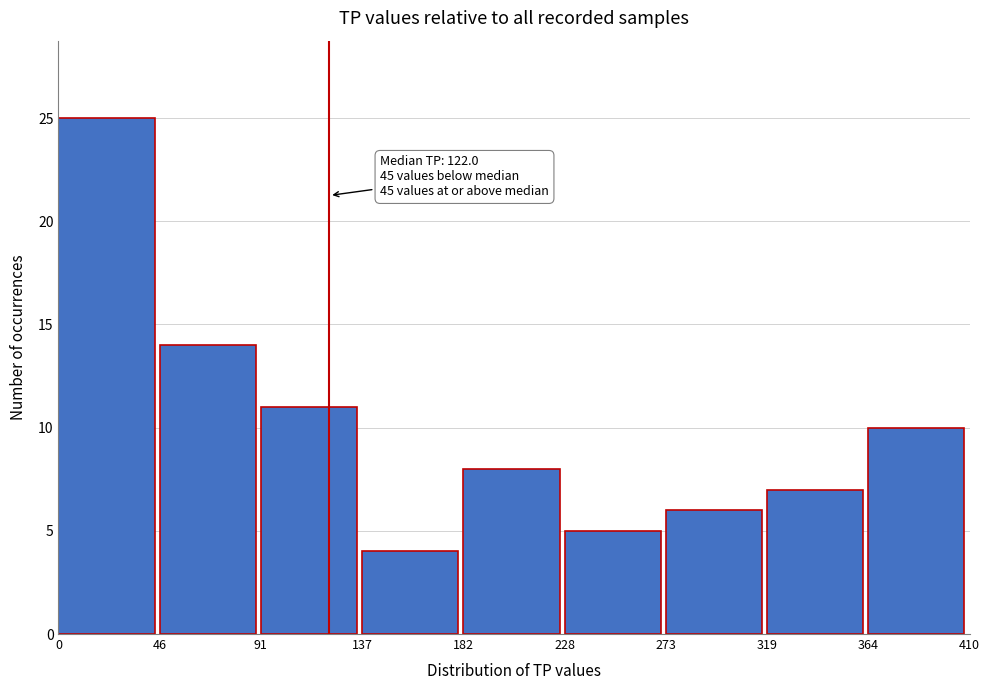

Over which range of the x-axis is the bar tallest?

0 to 46